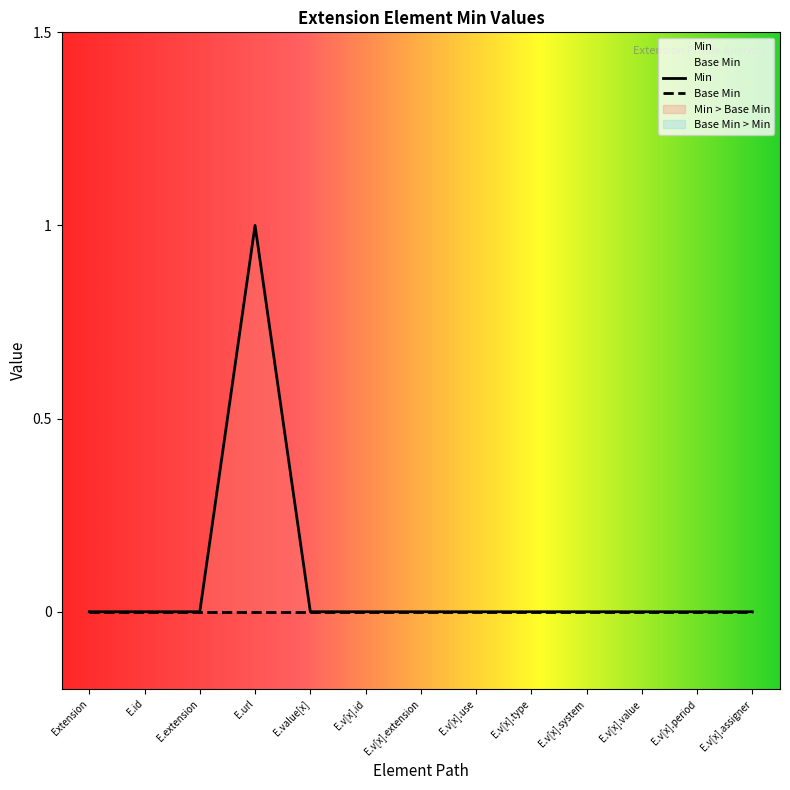

What is the maximum value shown in the chart?

1